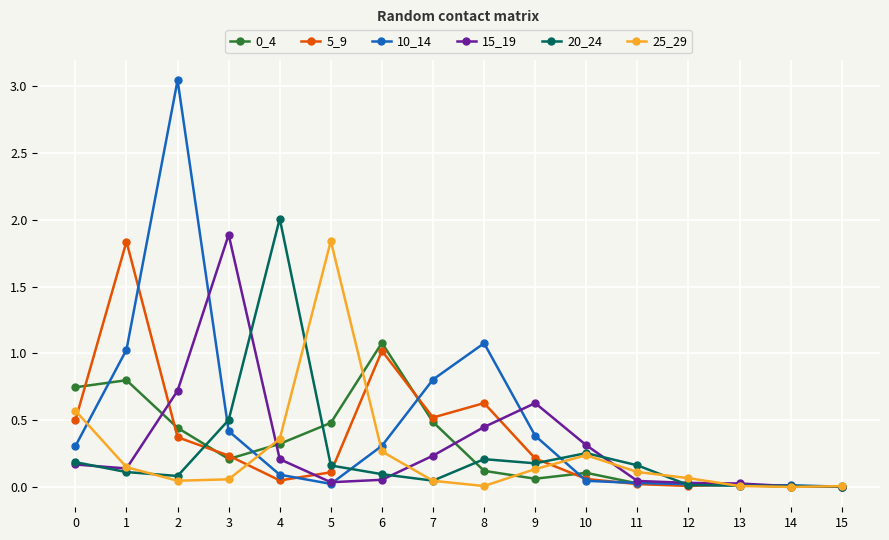

True or false: 0_4 has more than 1 interior local peaks.

True